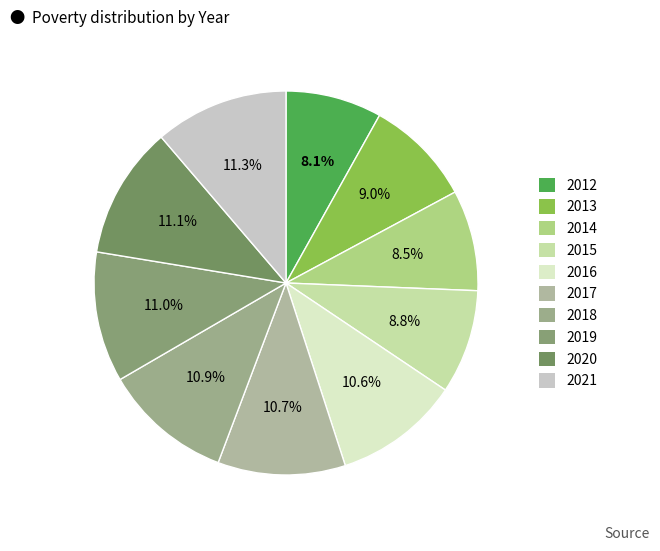

To the nearest percent, what portion does 2021 represent?

11%